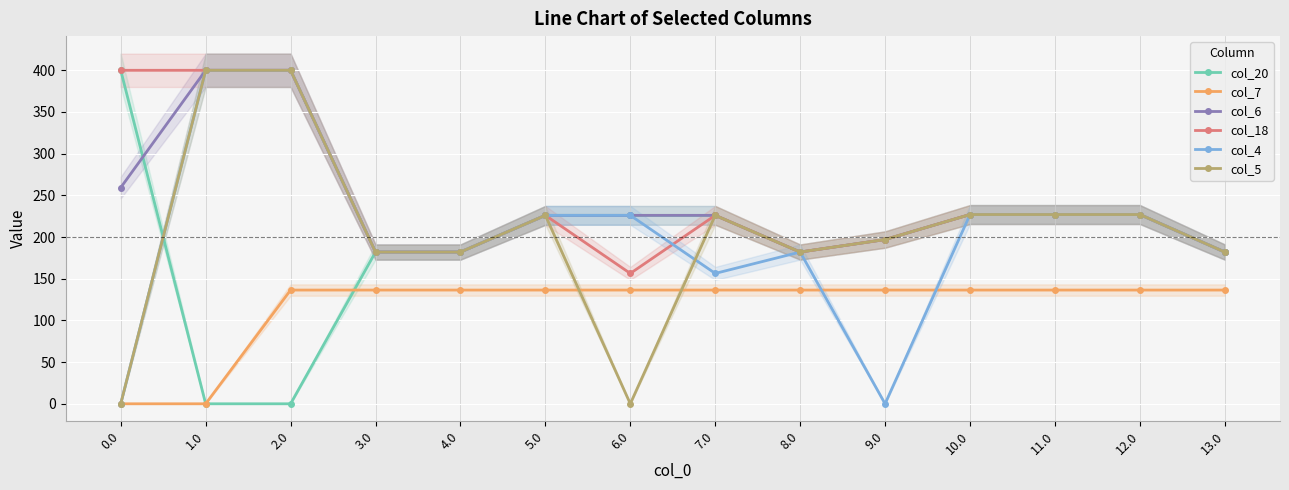

Rank the series by their maximum value, from highest to lowest.

col_20, col_6, col_18, col_4, col_5, col_7